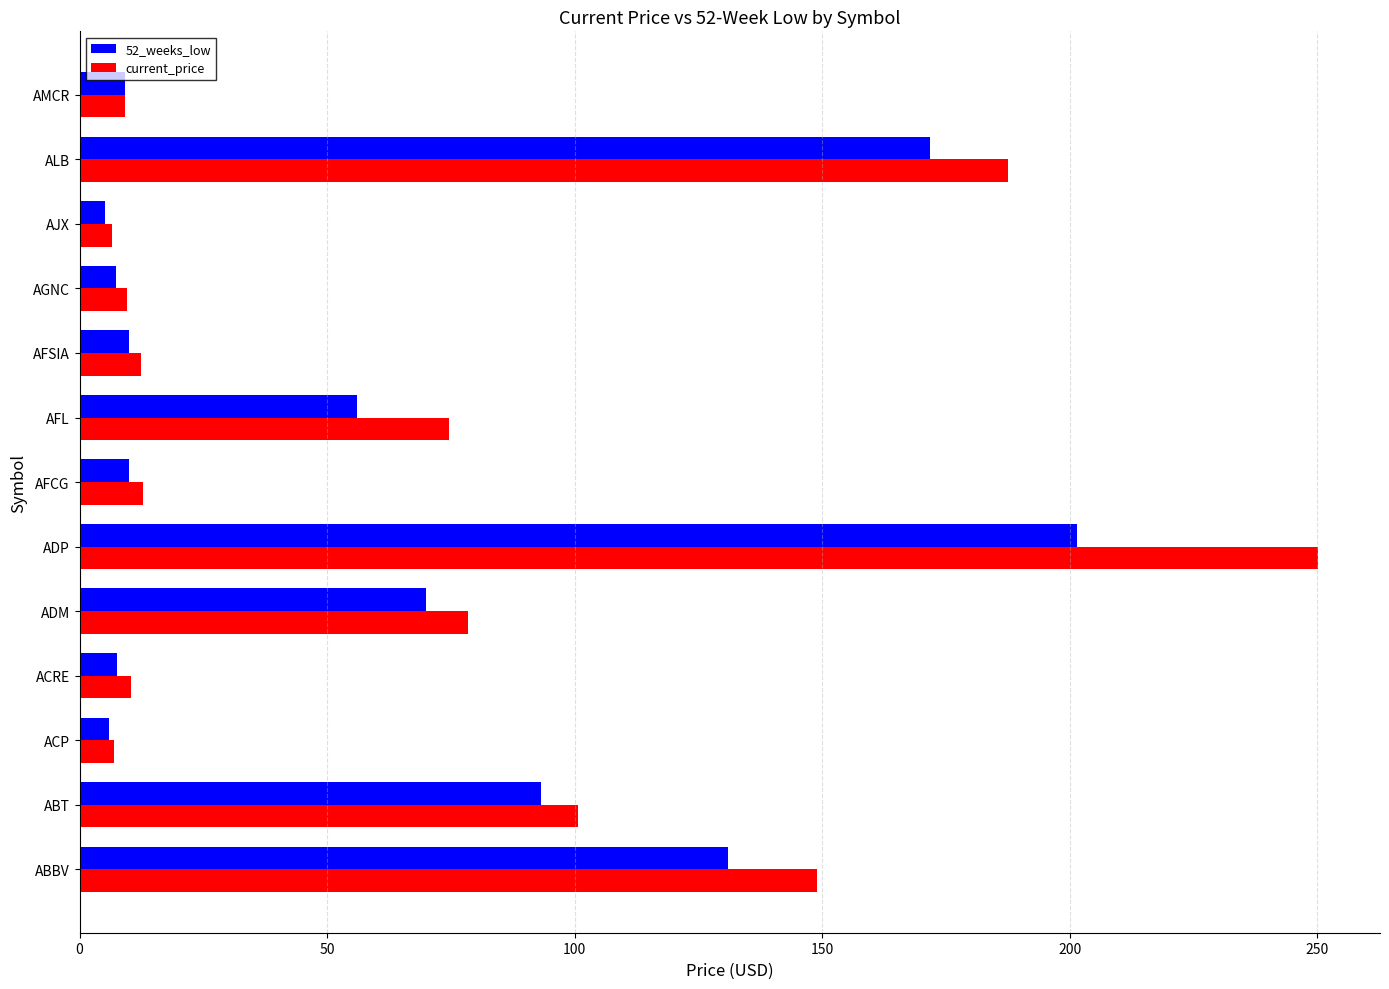

What is the difference between the maximum and minimum values in the 52_weeks_low series?

196.3